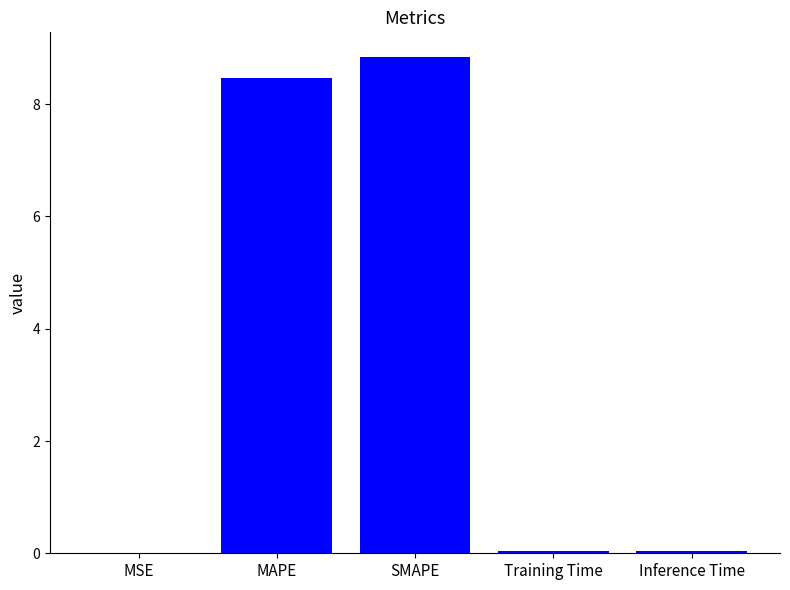

Read the value at SMAPE.

8.8